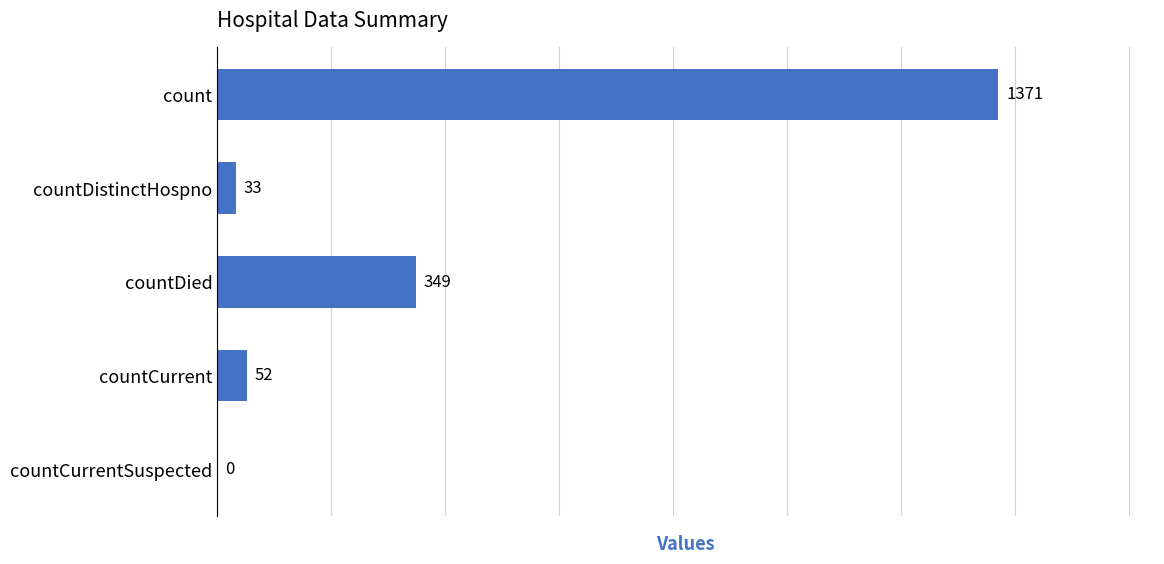

The chart shows a value of 1371 at count. True or false?

True